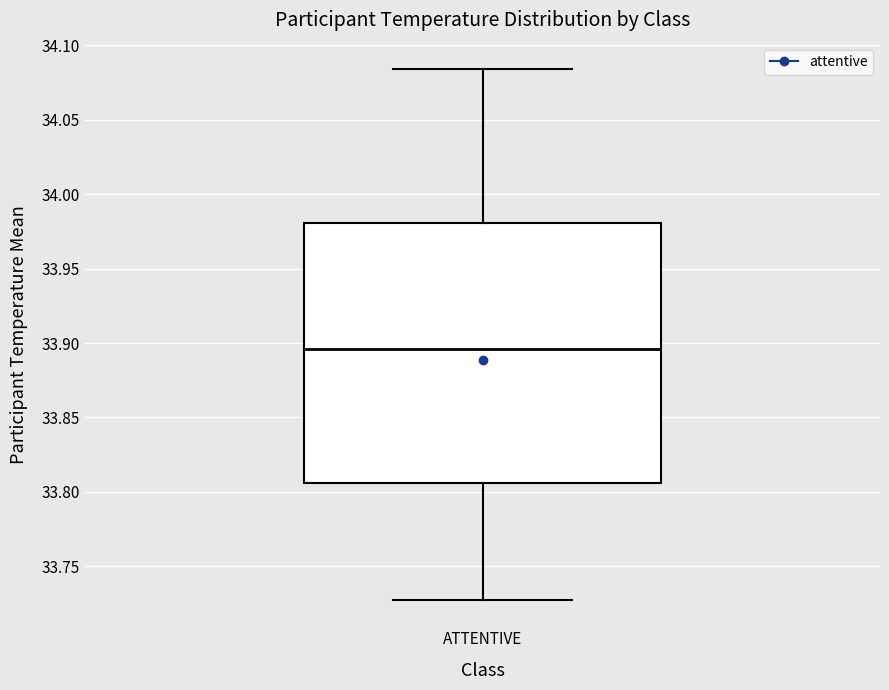

Where is the lower edge of the box for ATTENTIVE on the y-axis? The values are not printed on the chart, so give them approximately, as read against the axis.

33.805